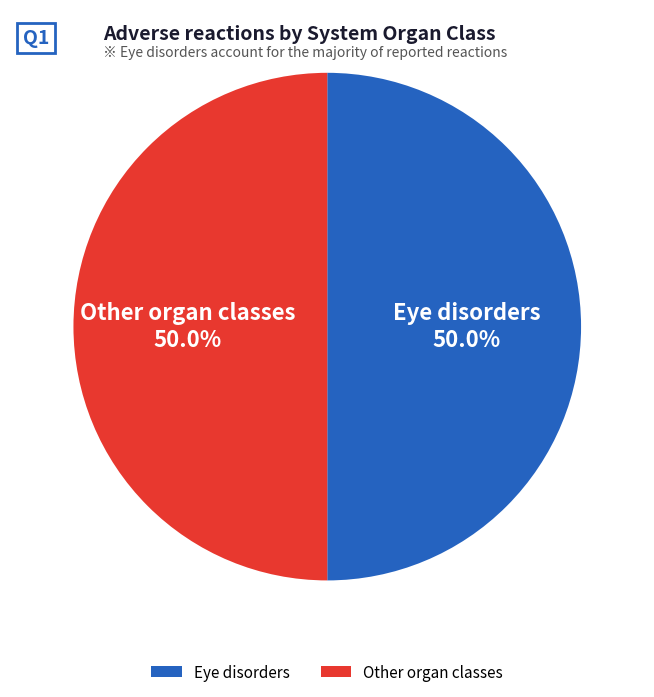

Combined, do Eye disorders and Other organ classes account for over 50%?

Yes